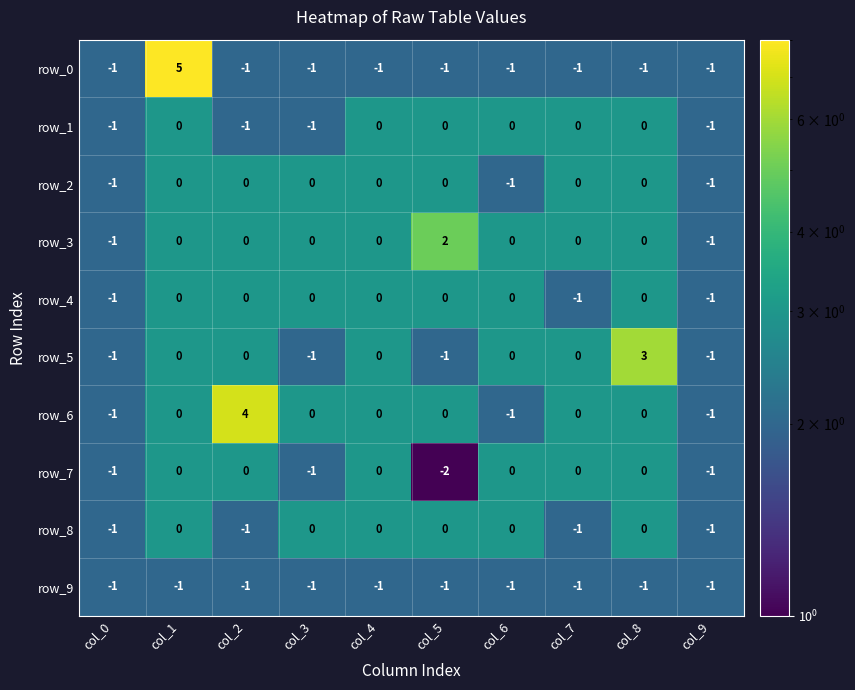

What is the difference between the maximum and minimum values in the row_5 series?

4